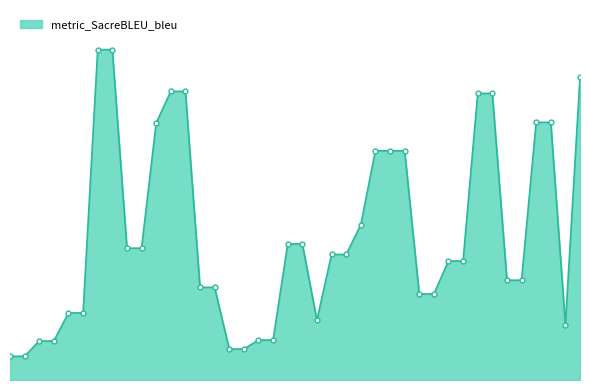

How many points are lower than both their immediate neighbors (excluding endpoints)?

2